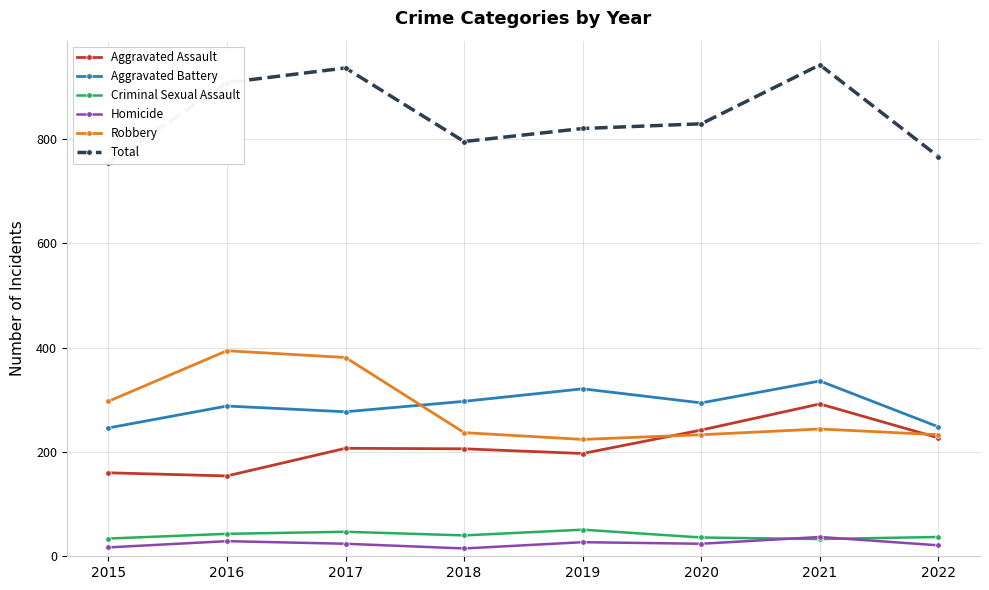

What is the difference between the Criminal Sexual Assault values at 2017 and 2018?

7